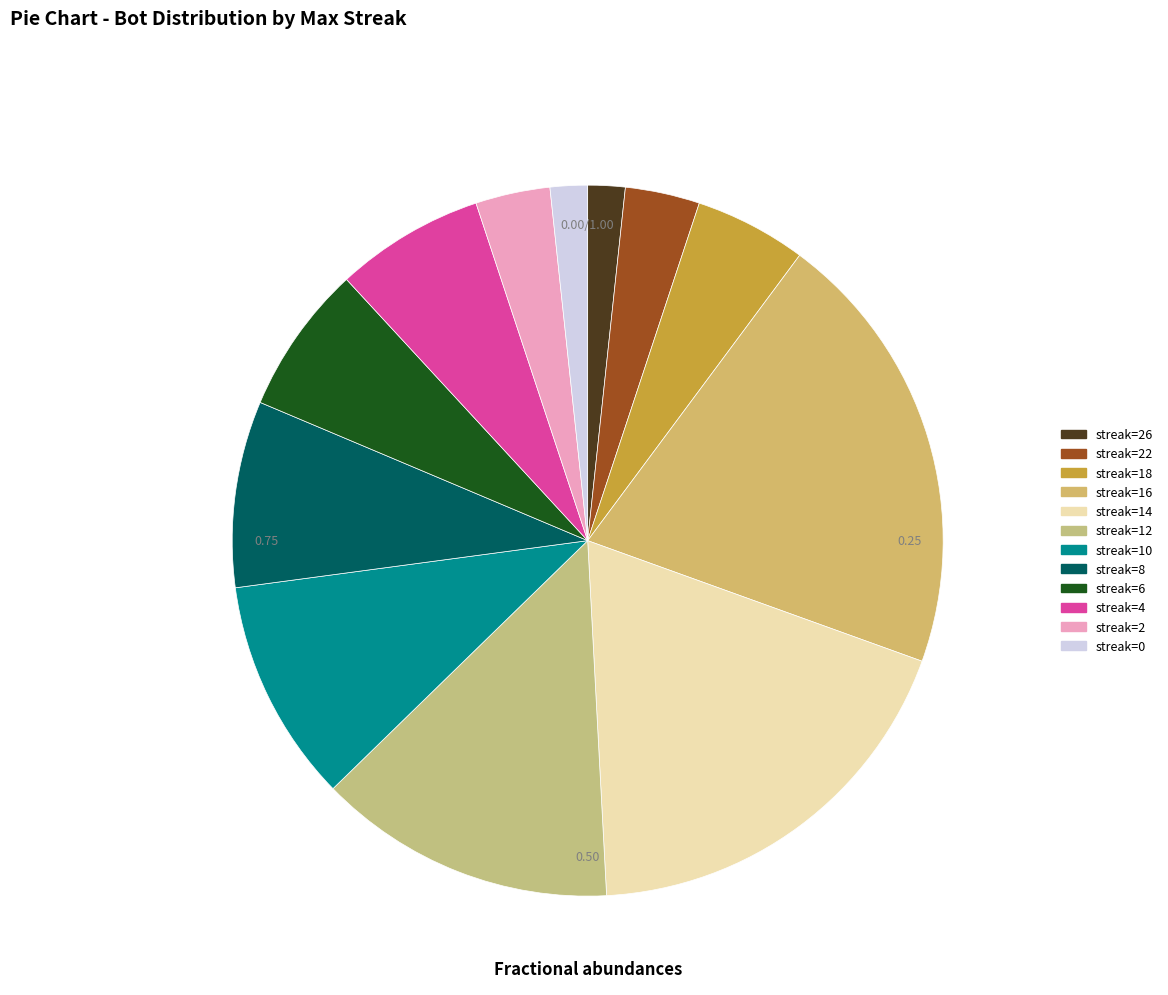

What is the change in value from 16 to 2?

-10